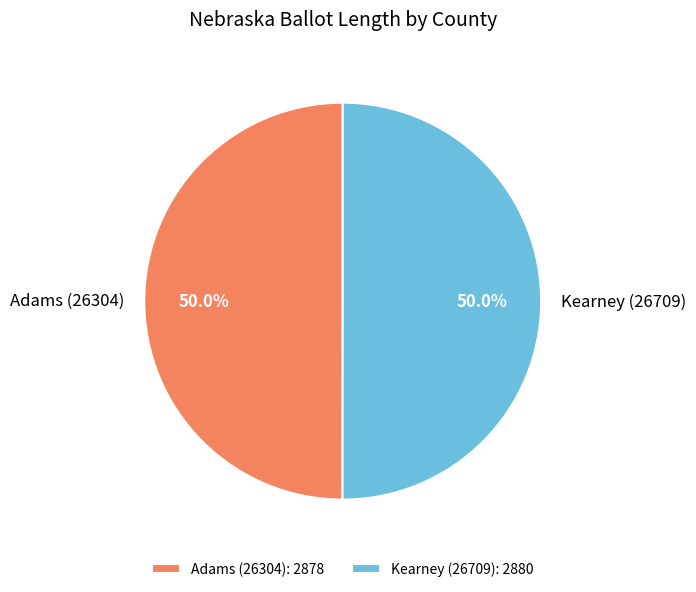

To the nearest percent, what portion does Kearney (26709) represent?

50%